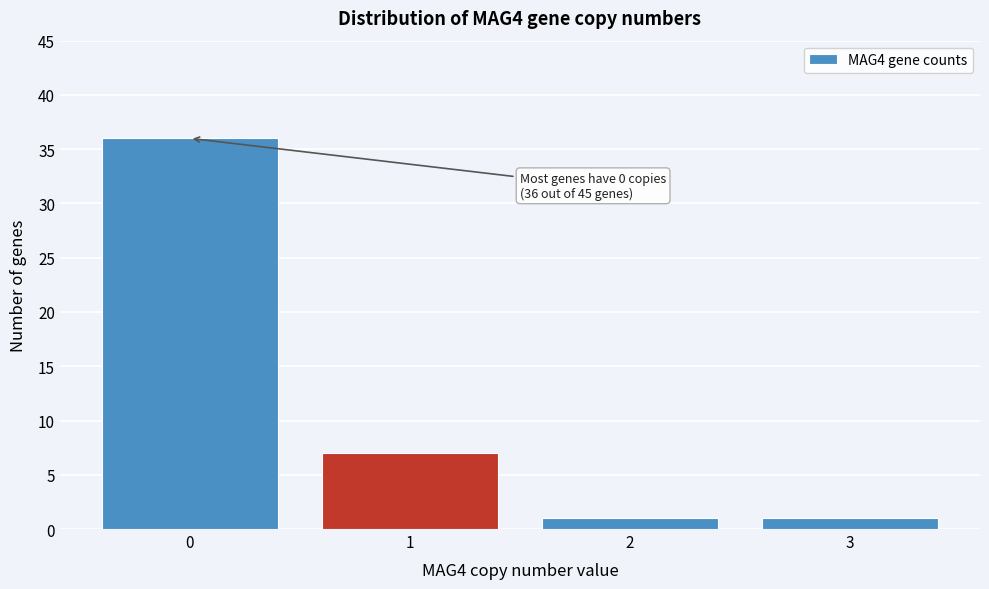

Reading left to right, transcribe all the data shown in this chart.

36	7	1	1